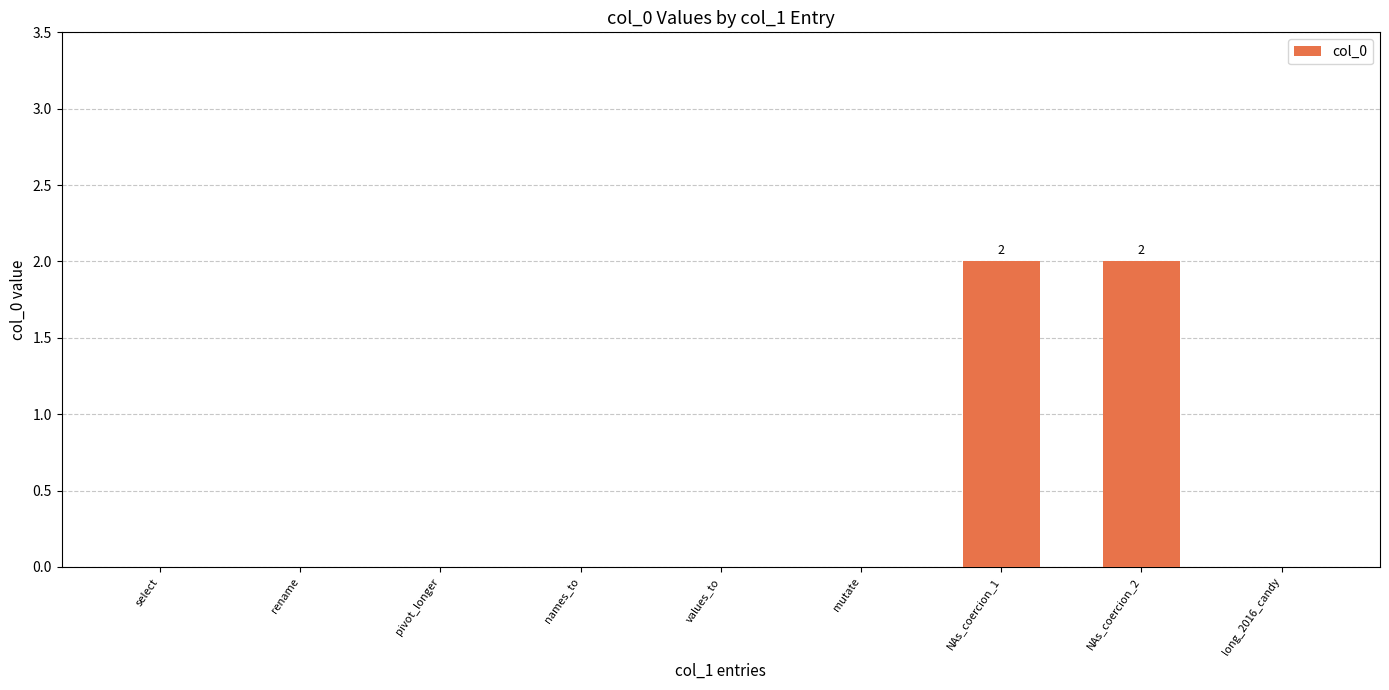

What is the change in value from pivot_longer to NAs_coercion_1?

+2